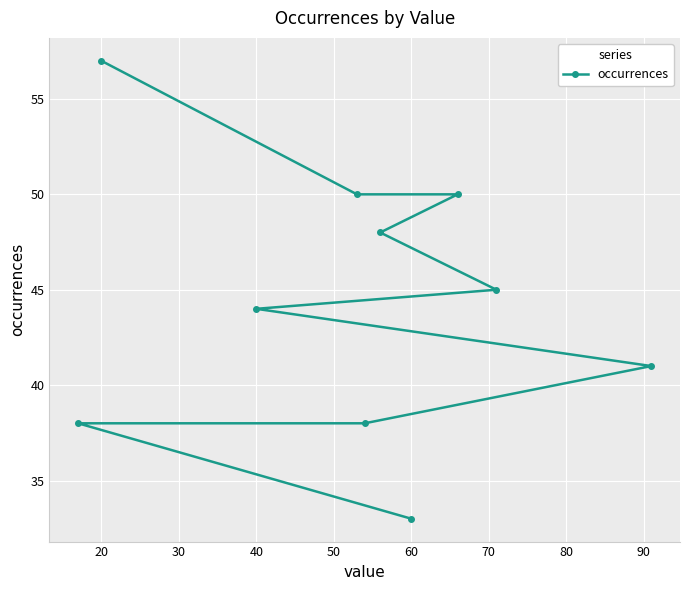

True or false: the data shows 44 at 40.

True